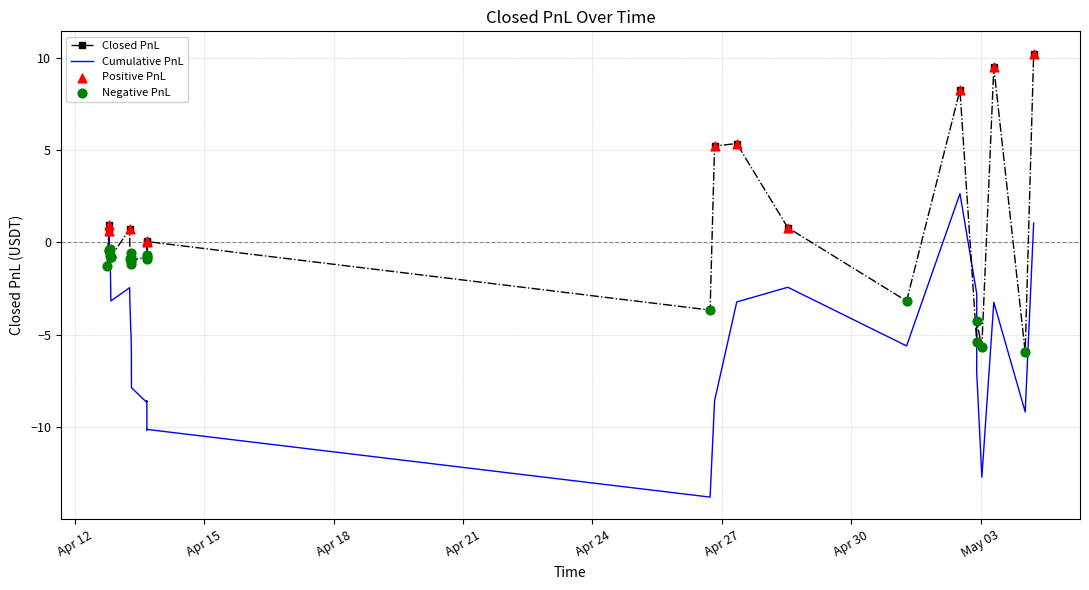

What is the greatest value displayed?

10.2